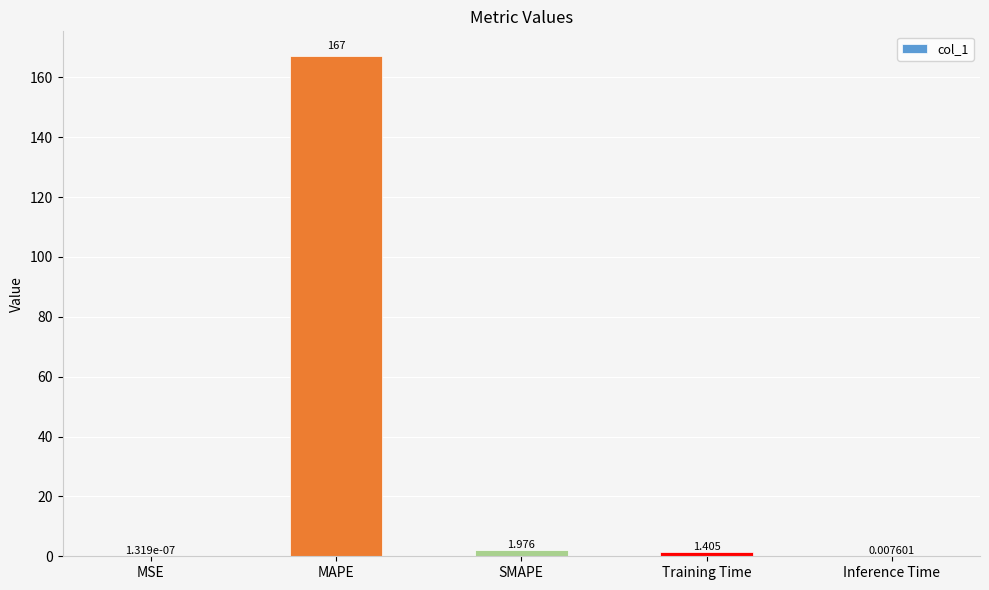

Between SMAPE and MAPE, which is larger?

MAPE